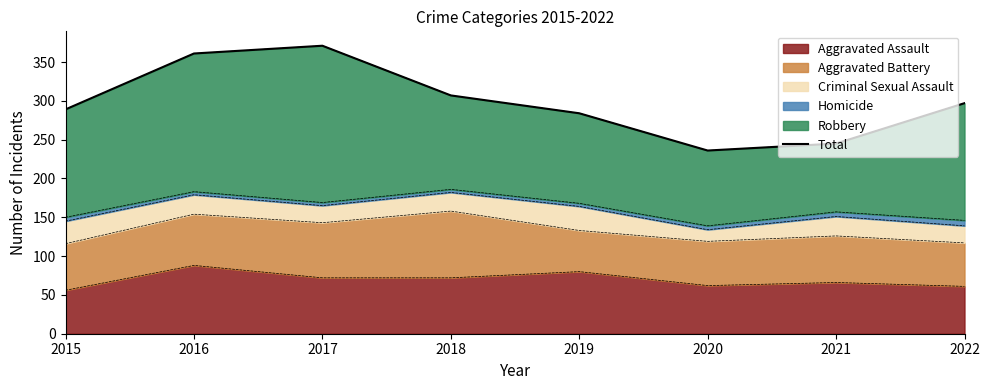

What is the sum of the values at 2021 and 2015?

534